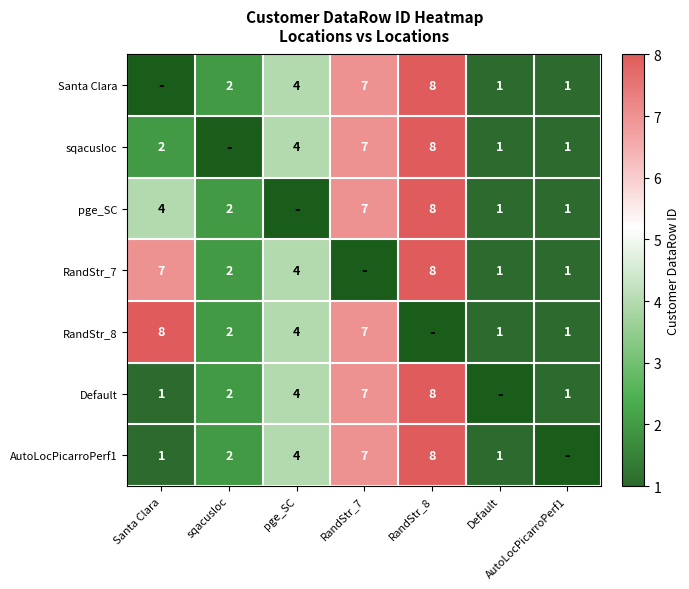

Is it true that AutoLocPicarroPerf1 equals 4 at pge_SC?

True